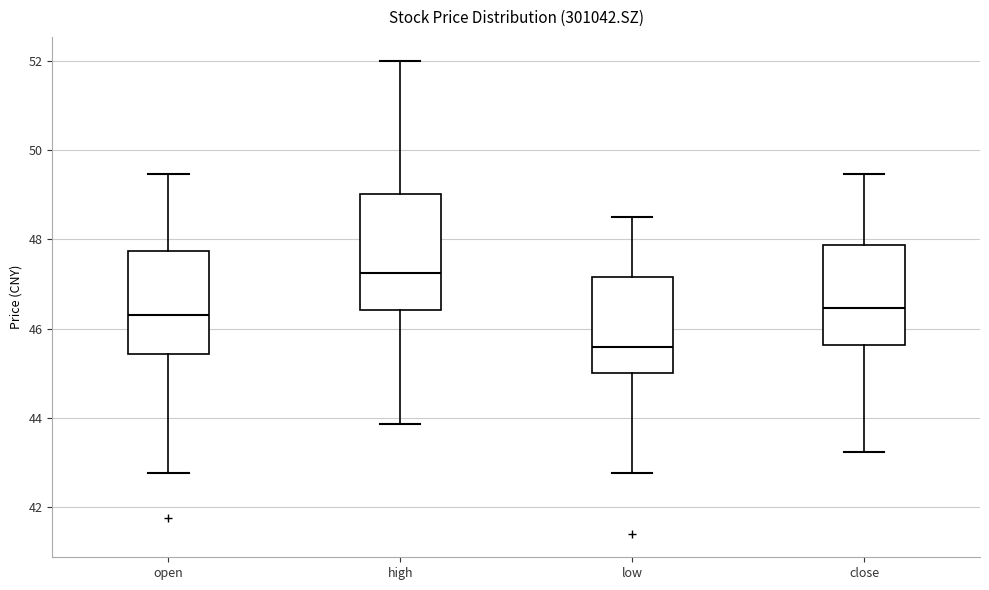

Which box's median line is the lowest?

low